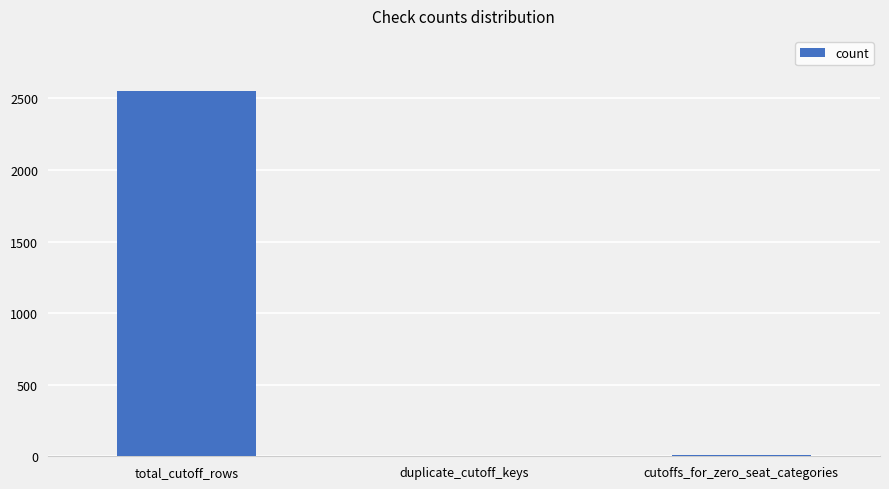

Between duplicate_cutoff_keys and total_cutoff_rows, which is larger?

total_cutoff_rows